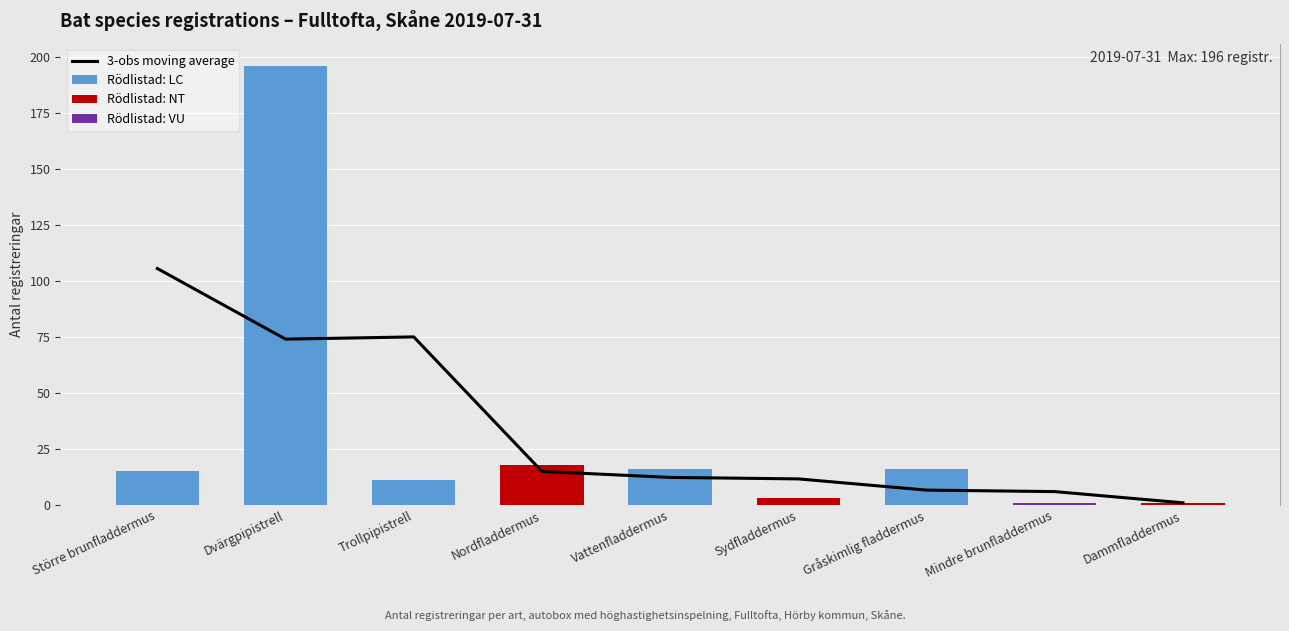

Count the number of categories in the chart.

9